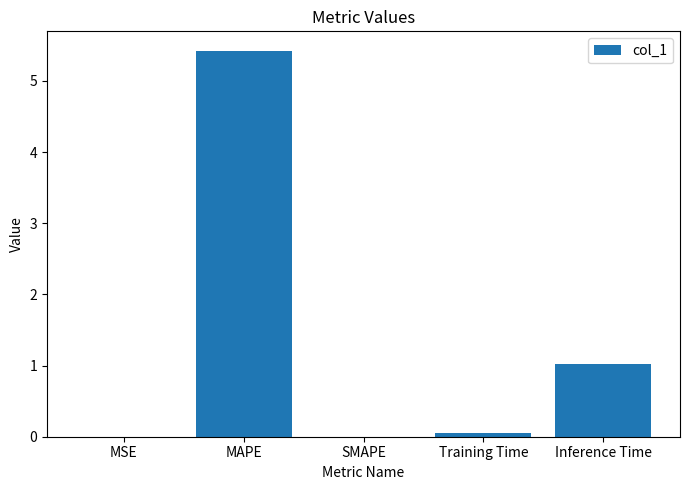

What is the sum of all values?

6.5